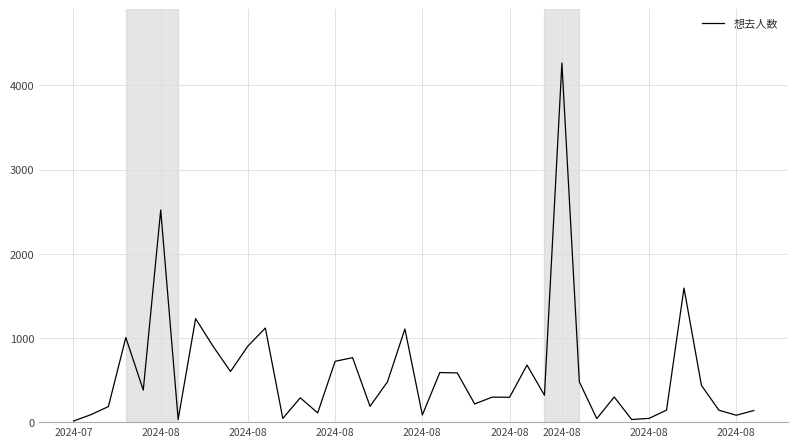

What is the average value?

586